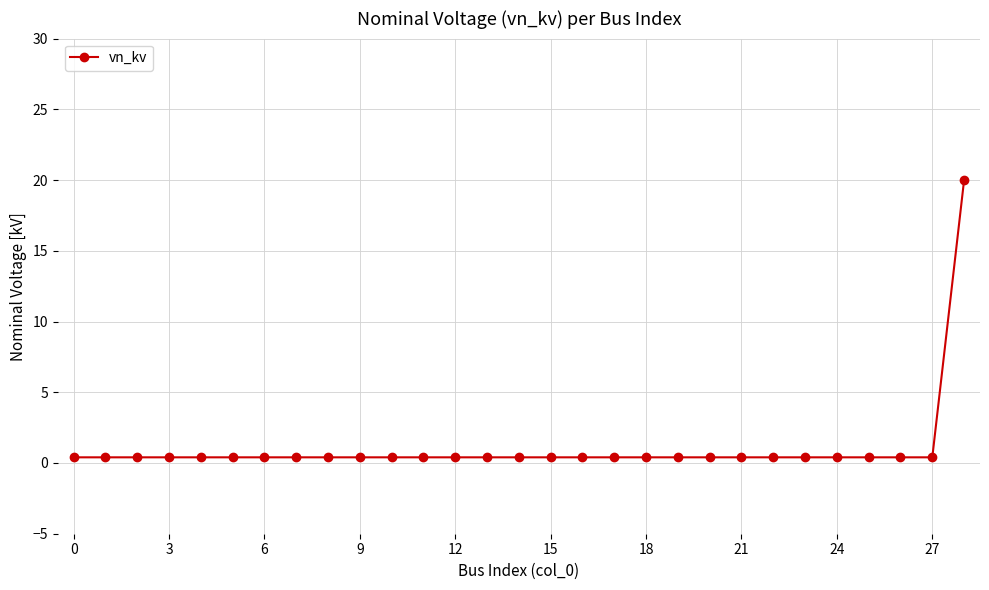

What is the difference between the maximum and second lowest values?

19.6